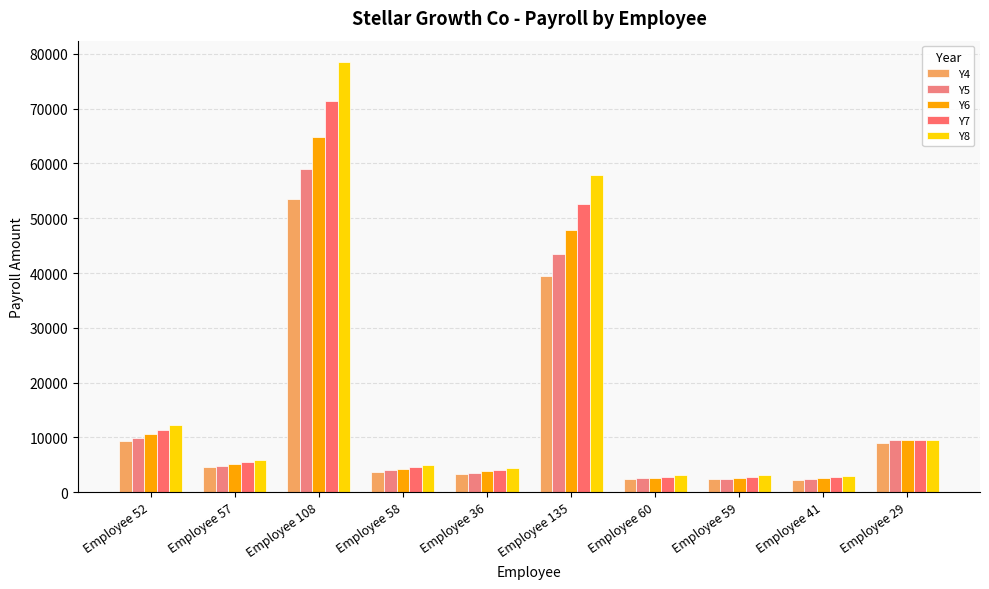

What is the value of the Y8 bar at the 2nd from the left?

5932.4